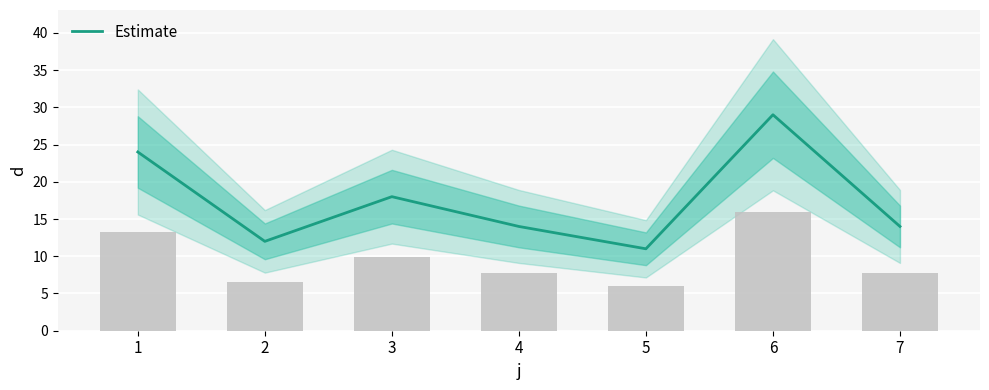

Rank the categories by value from lowest to highest.

5, 2, 4, 7, 3, 1, 6